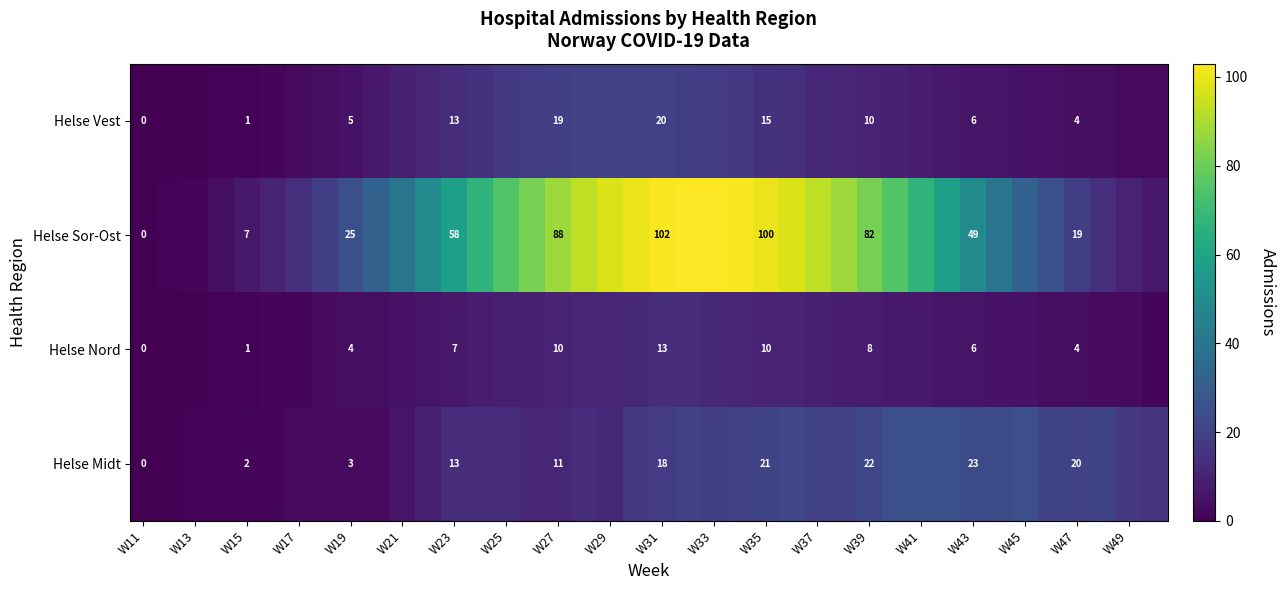

What is the spread (max minus min) of values at W31?

89